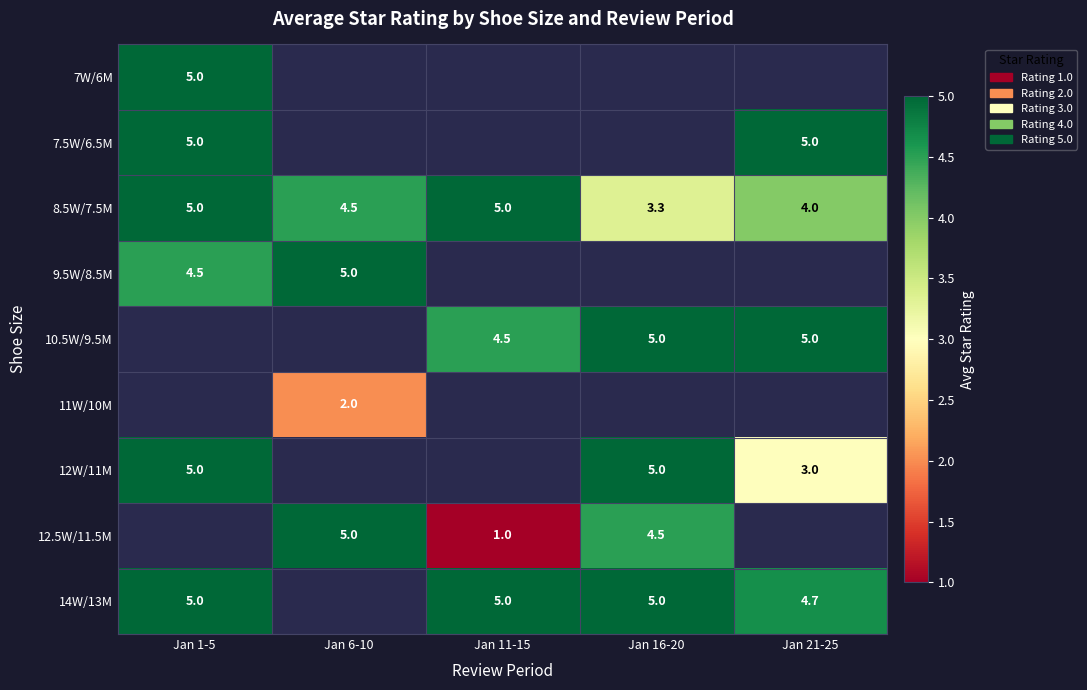

Which has a higher value, Jan 21-25 or Jan 6-10?

Jan 6-10